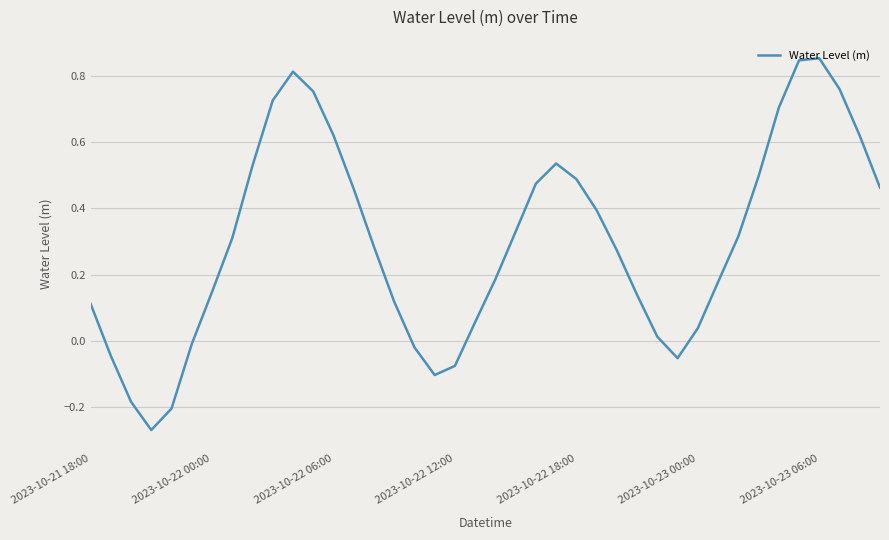

What is the sum of all values?

12.1